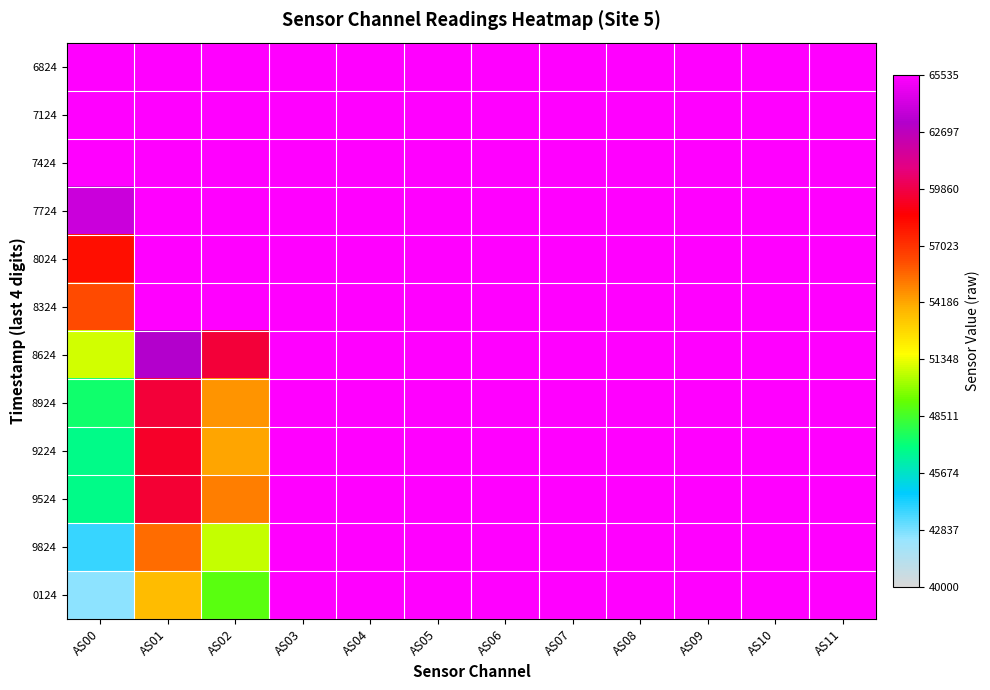

At which category is the sum across all series the highest?

AS03